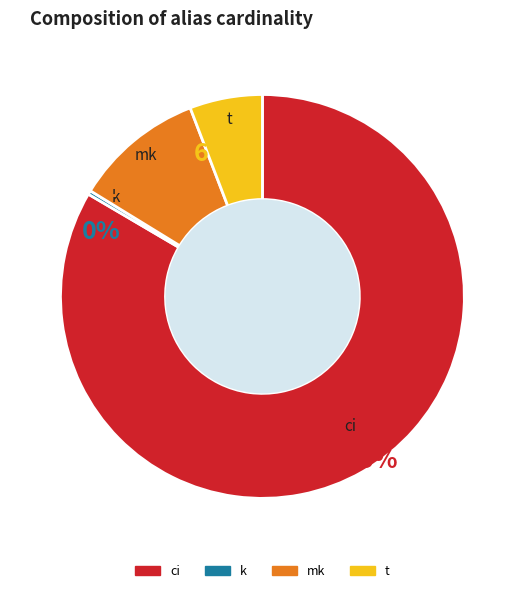

Which slice is the smallest?

k